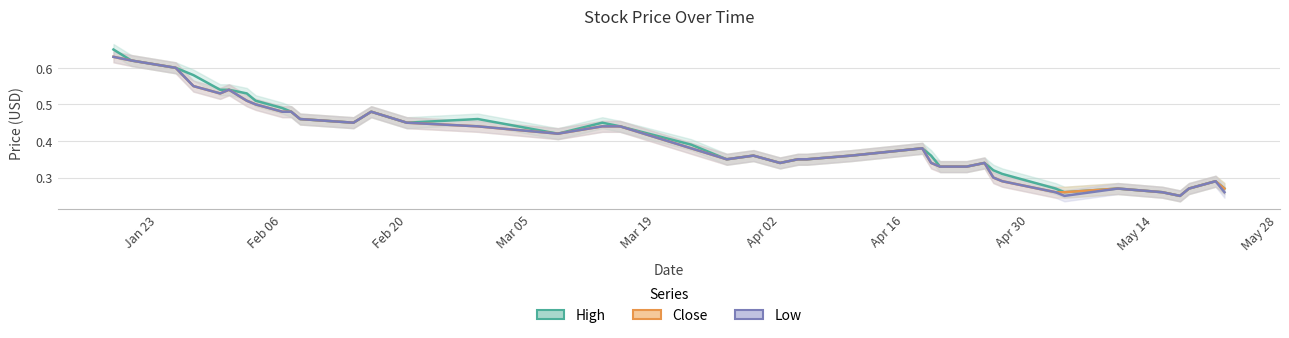

What is the label of the 16th point from the right?

2012-04-10